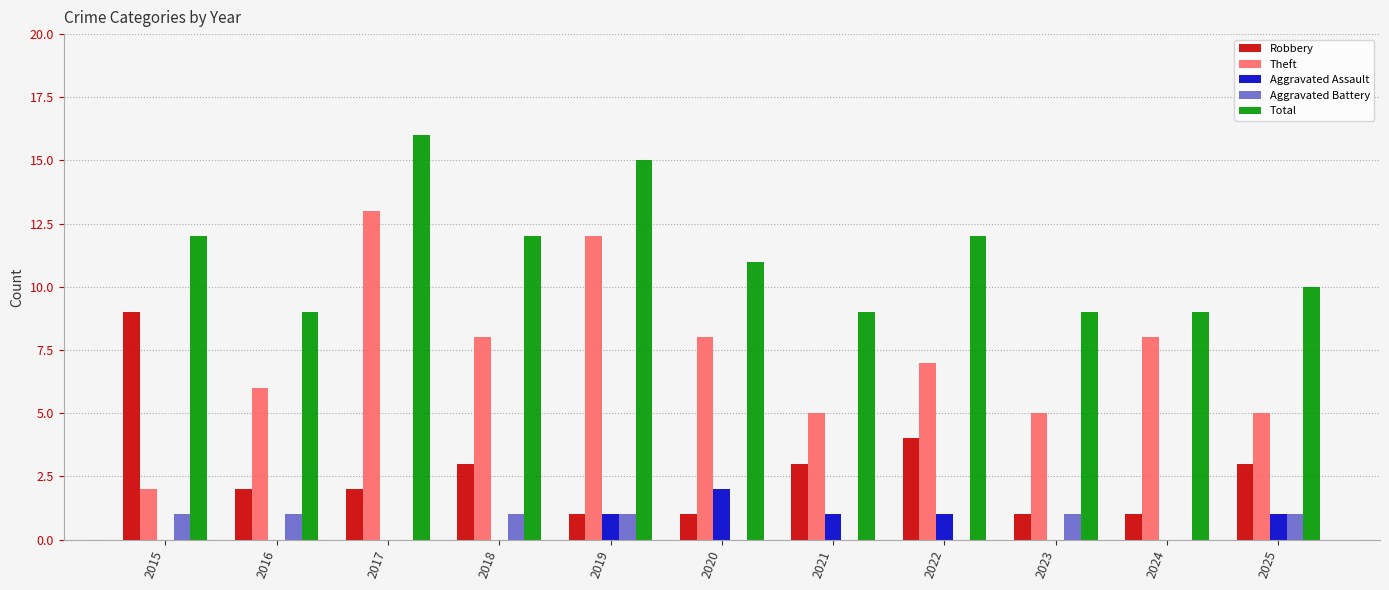

Is the value of Aggravated Battery at 2019 greater than the value of Aggravated Assault at 2024?

Yes